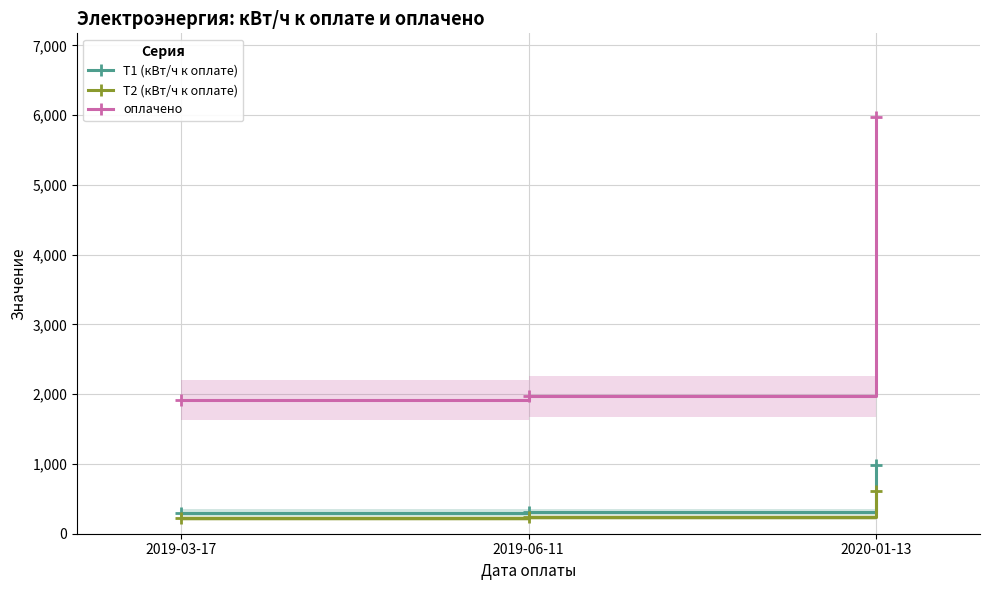

What is the sum of all T1 (кВт/ч к оплате) values?

1601.0